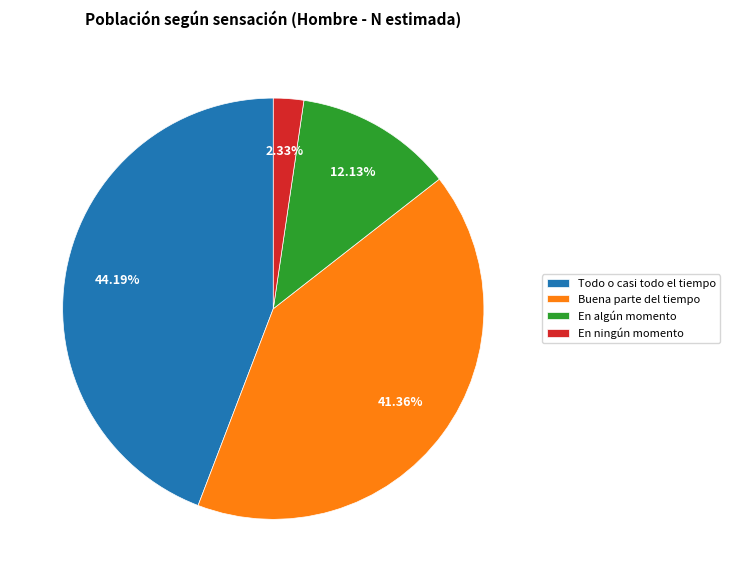

Which slice is the largest?

Todo o casi todo el tiempo